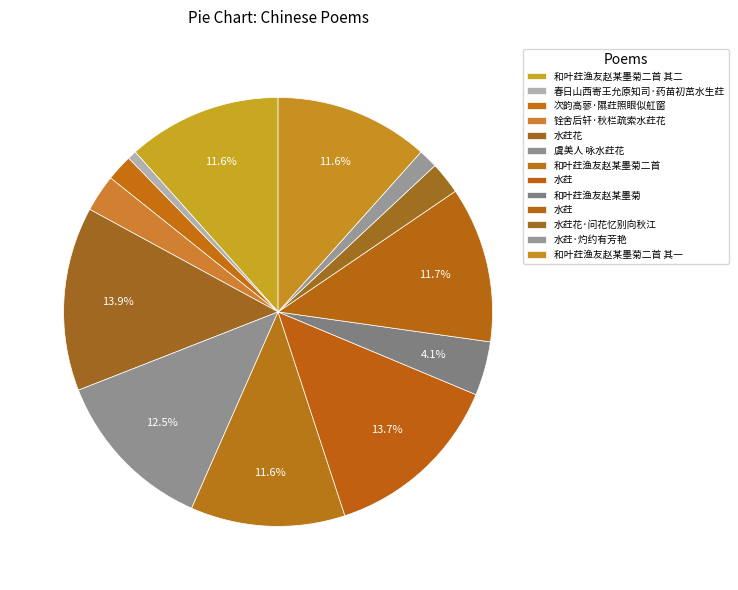

How many slices are in this pie chart?

13